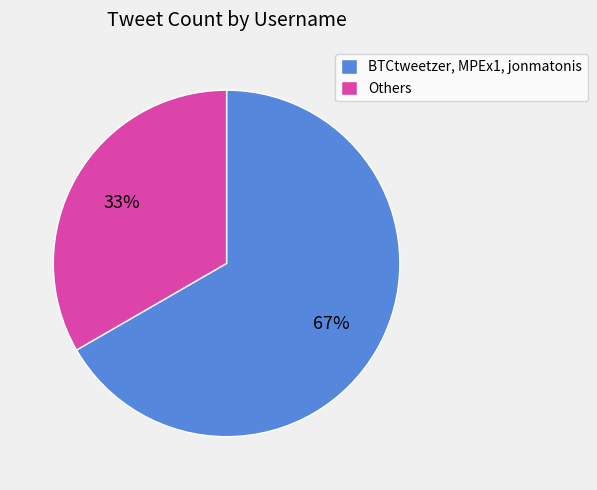

What is the ratio of the value at BTCtweetzer, MPEx1, jonmatonis to the value at Others?

2.0